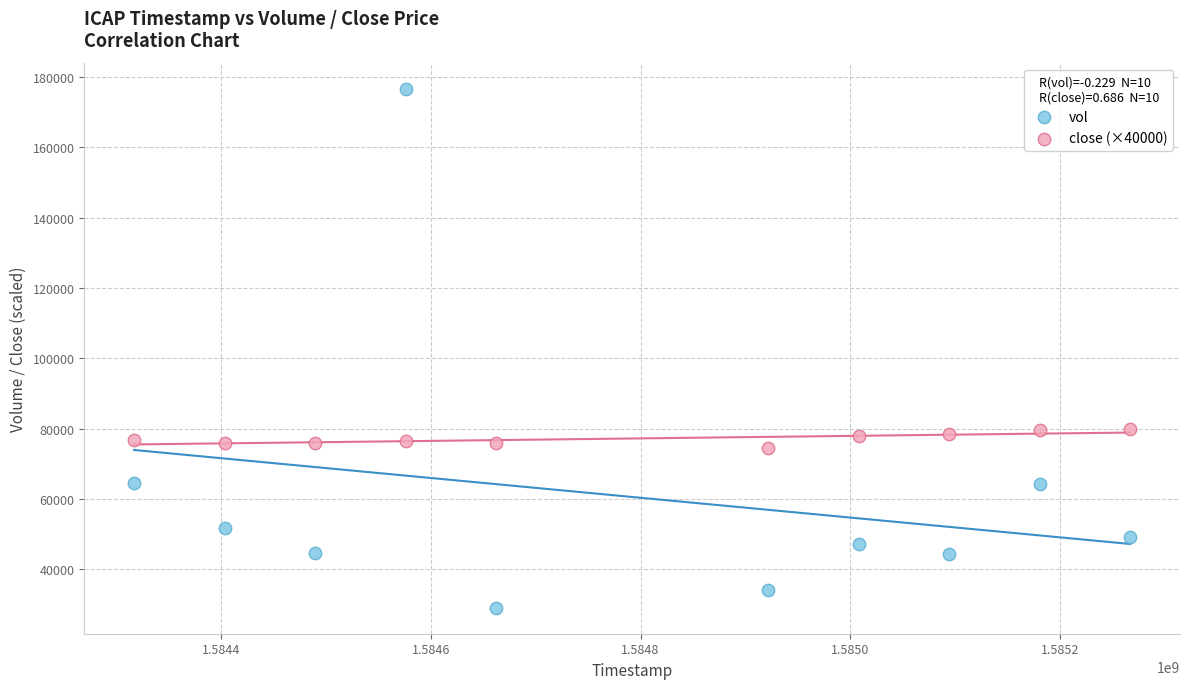

What are all the series names shown in the legend?

vol, close (×40000)